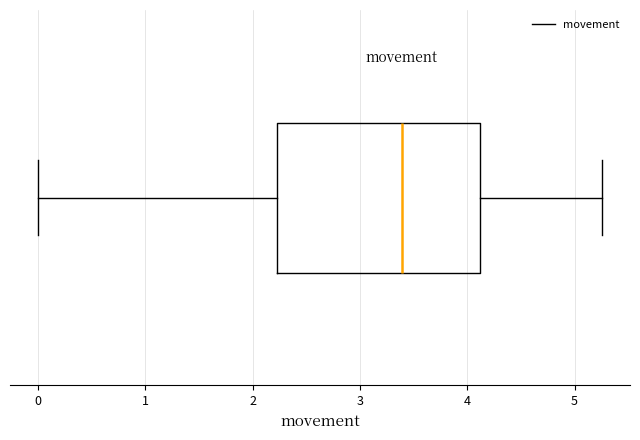

Read this box plot against the x-axis: the position of the median line, the range covered by the box, and the ends of both whiskers. The values are not printed on the chart, so give them approximately, as read against the axis.

median 3.4, box 2.2 to 4.1, whiskers 0.0 to 5.3